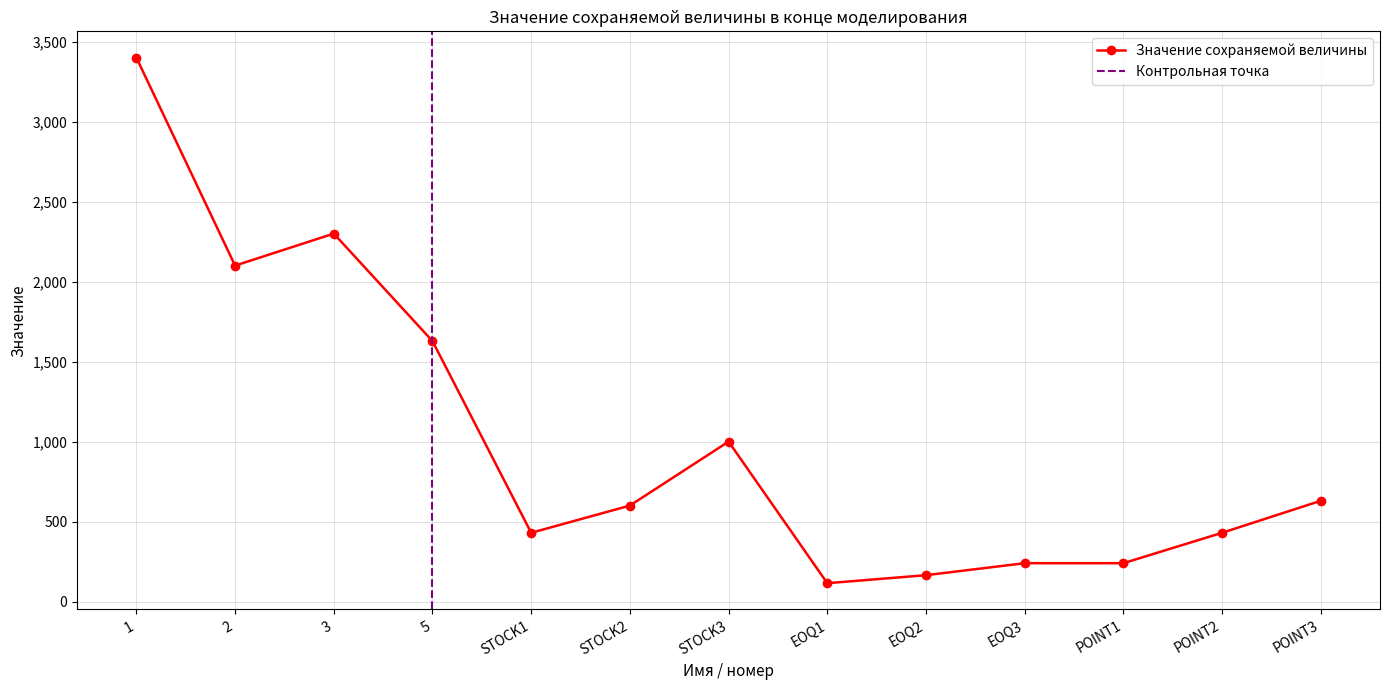

Does the chart have visible grid lines?

Yes